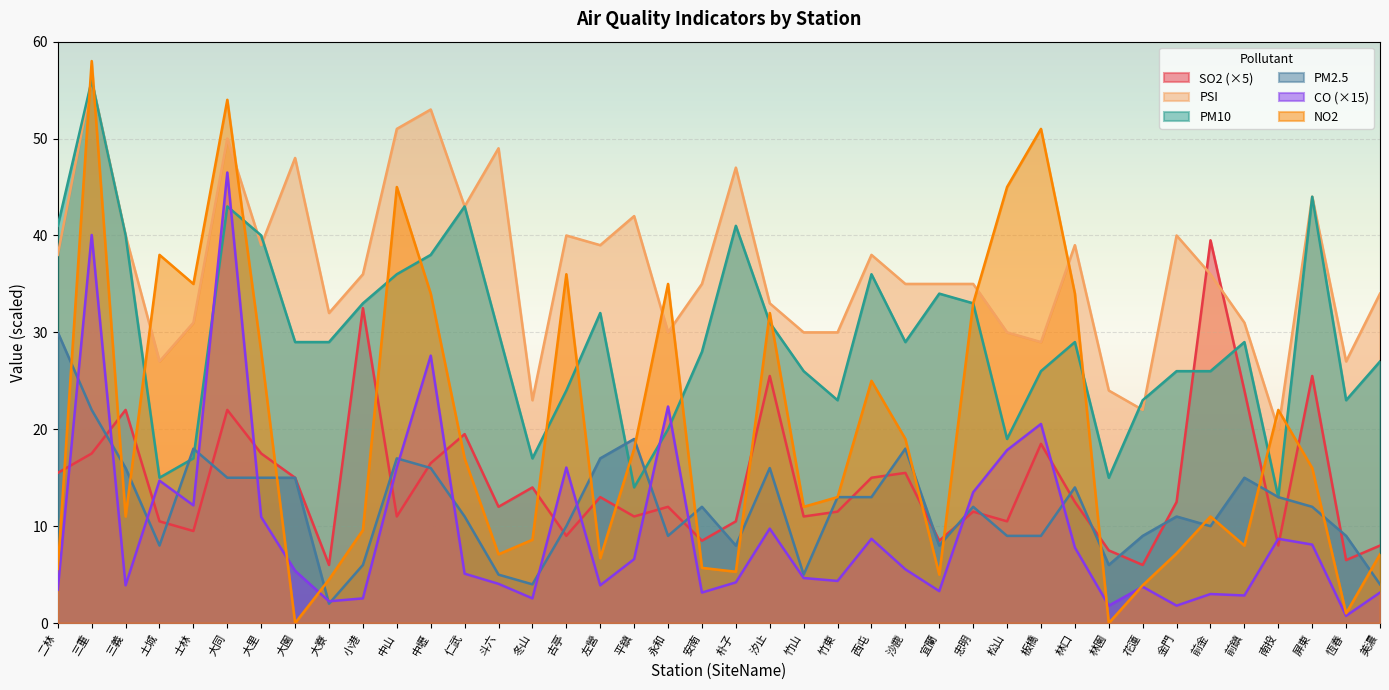

What is the difference between the NO2 values at 大寮 and 小港?

5.1